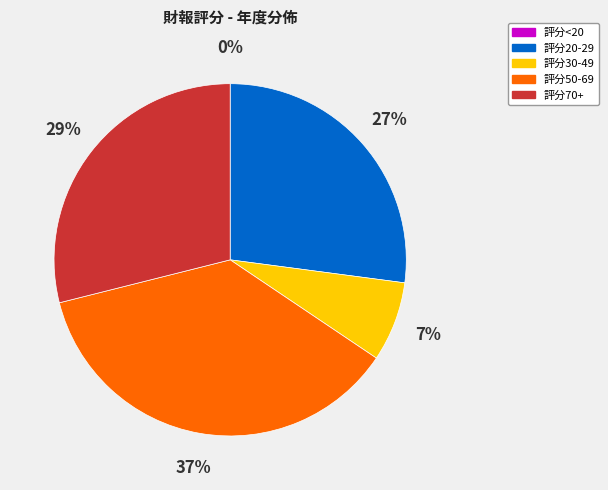

To the nearest percent, what is the difference between the largest and smallest slice percentages?

37%